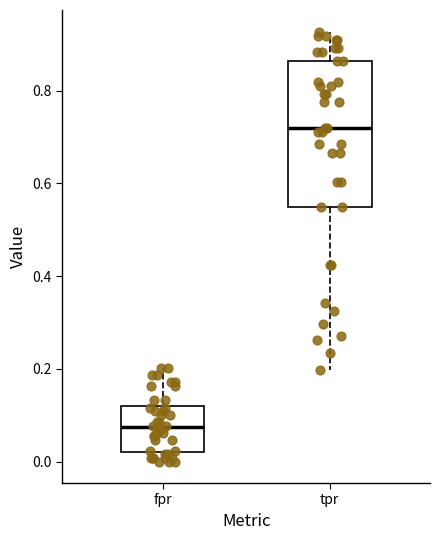

Which box's median line is the highest?

tpr